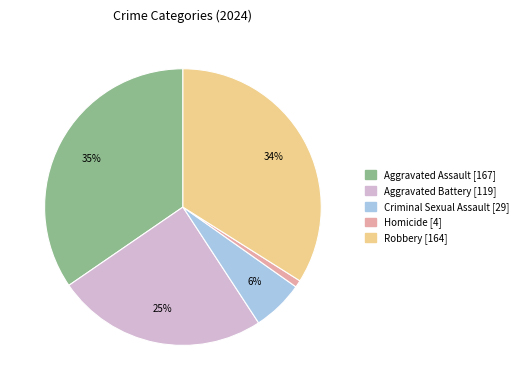

To the nearest percent, what is the difference between the largest and smallest slice percentages?

34%